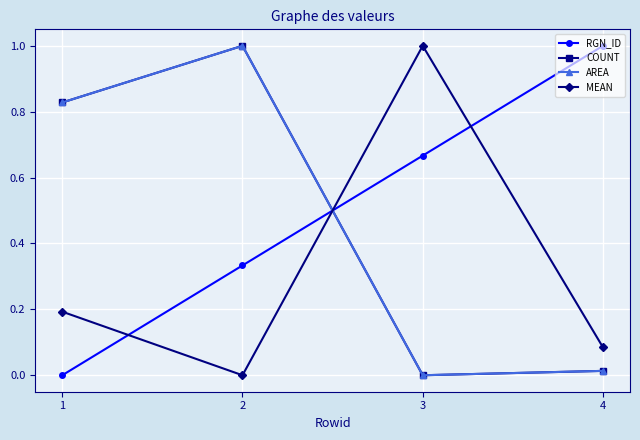

Is this an area chart (filled region under the line)?

No